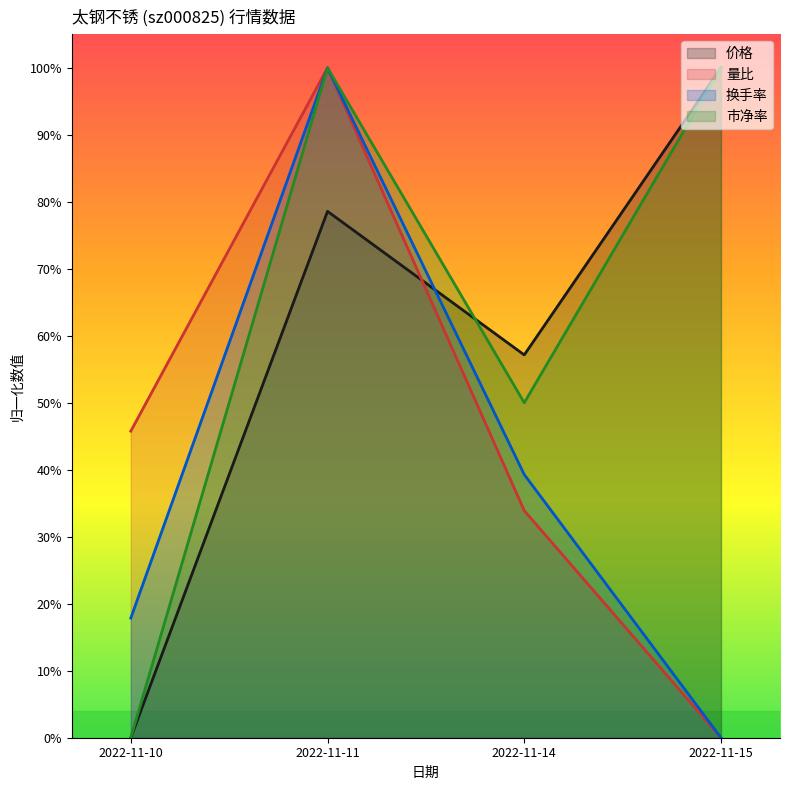

What is the maximum value shown in the chart?

1.0